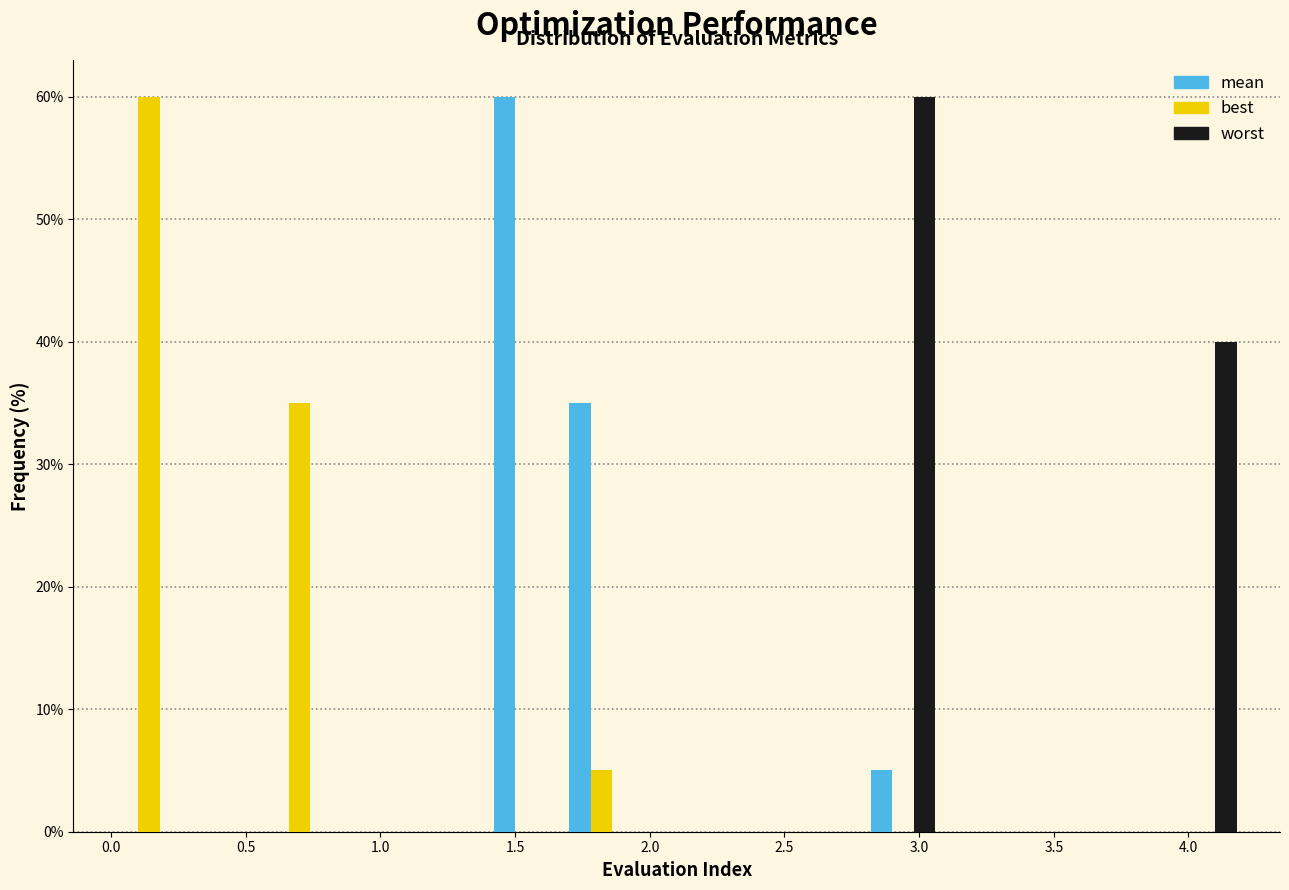

Reading left to right, transcribe this chart: for each range on the x-axis, give the height of each series' bar. Neither the bar edges nor the heights are printed on the chart, so give them approximately, as read against the axes.

0.00 to 0.28: mean=0	best=60	worst=0
0.28 to 0.56: mean=0	best=0	worst=0
0.56 to 0.84: mean=0	best=35	worst=0
0.84 to 1.12: mean=0	best=0	worst=0
1.12 to 1.40: mean=0	best=0	worst=0
1.40 to 1.68: mean=60	best=0	worst=0
1.68 to 1.96: mean=35	best=5	worst=0
1.96 to 2.24: mean=0	best=0	worst=0
2.24 to 2.52: mean=0	best=0	worst=0
2.52 to 2.80: mean=0	best=0	worst=0
2.80 to 3.08: mean=5	best=0	worst=60
3.08 to 3.36: mean=0	best=0	worst=0
3.36 to 3.64: mean=0	best=0	worst=0
3.64 to 3.92: mean=0	best=0	worst=0
3.92 to 4.20: mean=0	best=0	worst=40